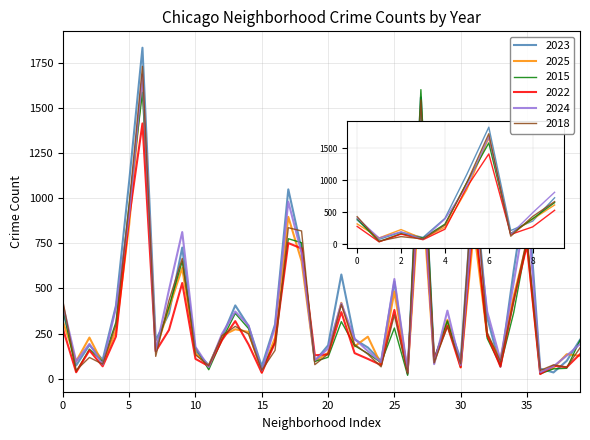

Which series has the widest spread of values?

2023